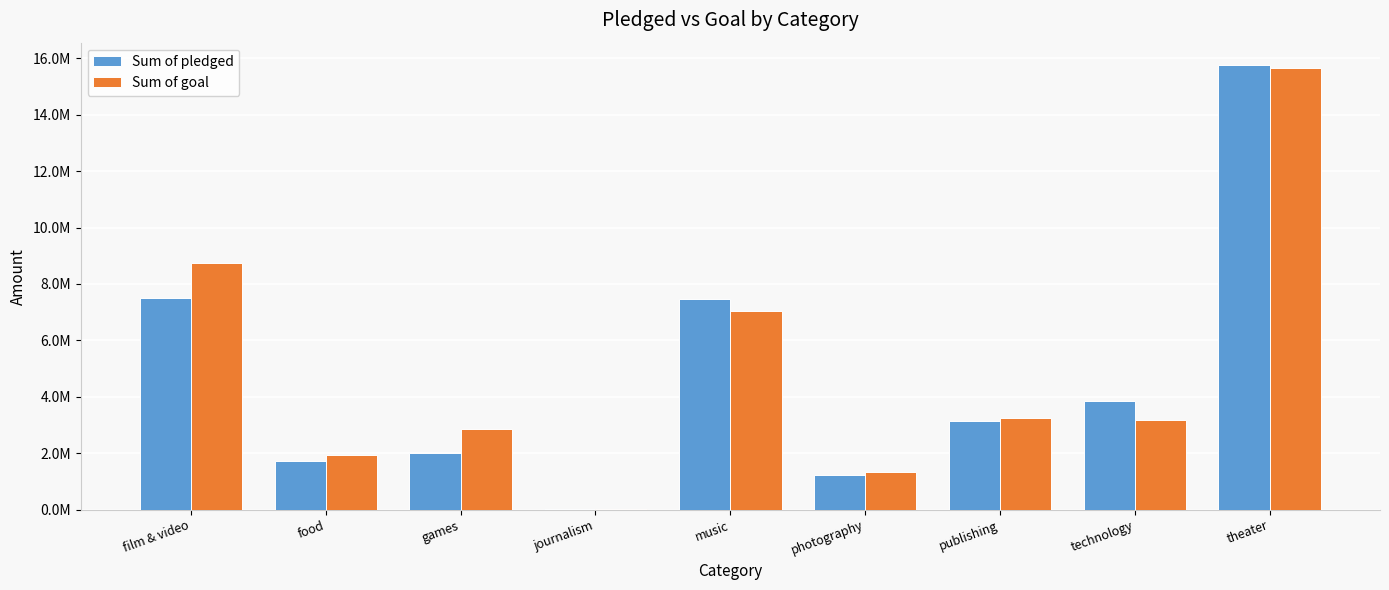

Rank the series by their maximum value, from lowest to highest.

Sum of goal, Sum of pledged